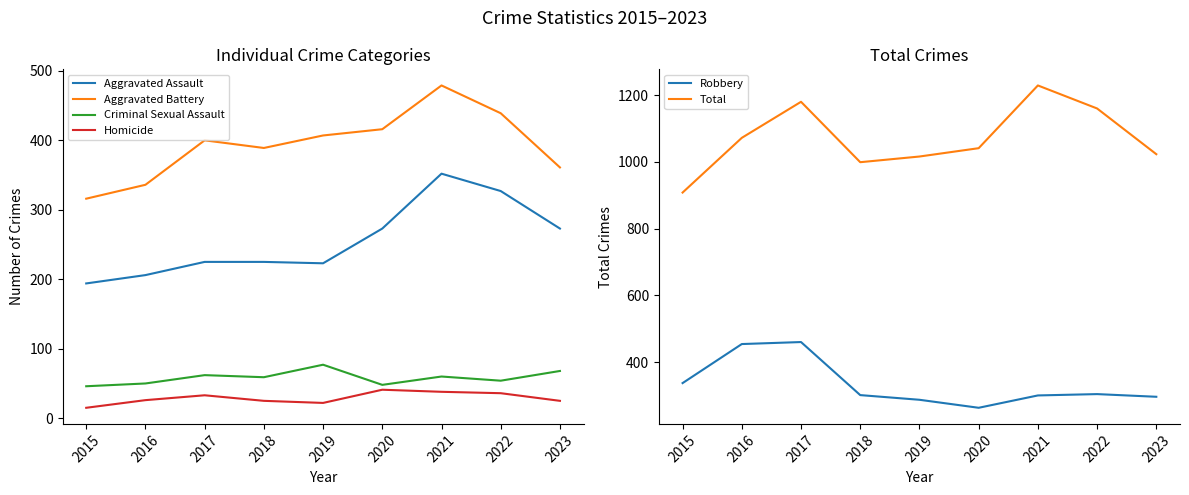

Does the chart have visible grid lines?

No